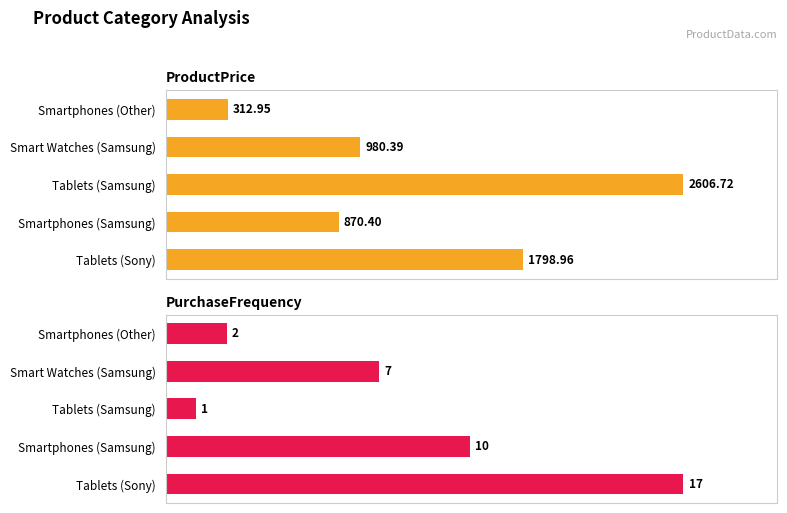

Where is ProductPrice nearest to the value 1459?

Tablets (Sony)